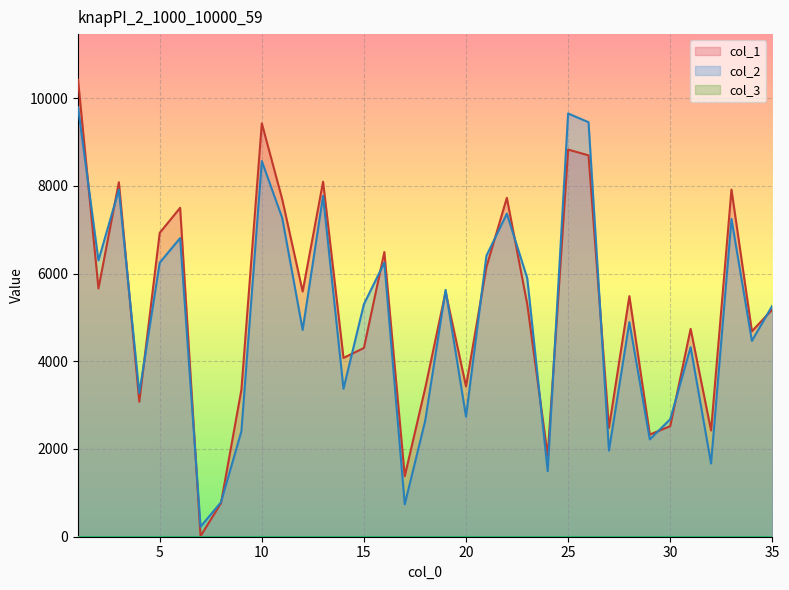

What is the minimum value for col_1?

14